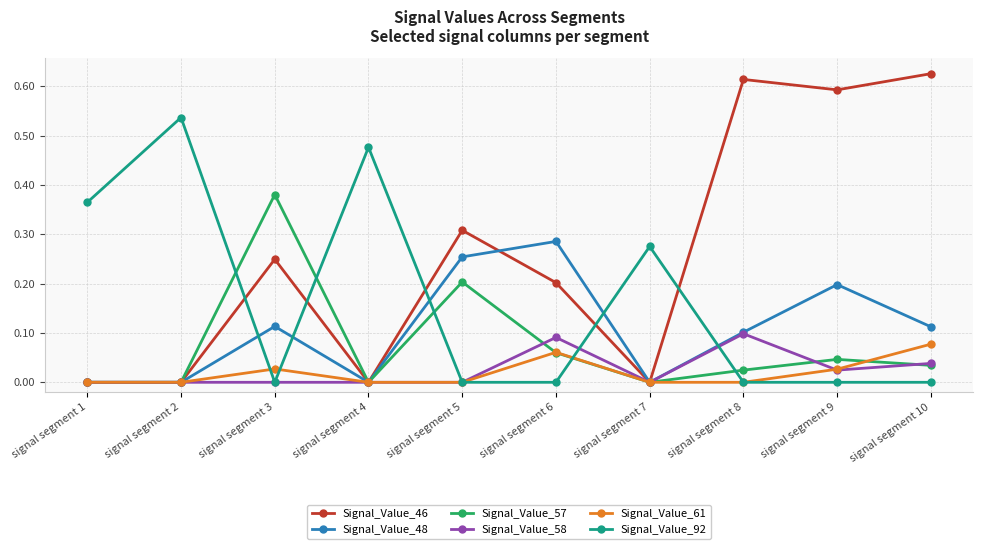

Which series has the widest spread of values?

Signal_Value_46